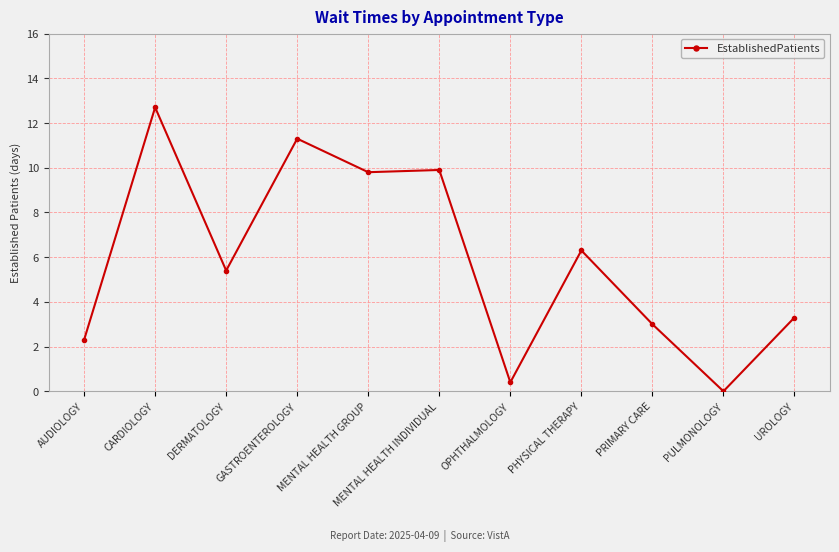

At which category does the data reach its first local peak?

CARDIOLOGY